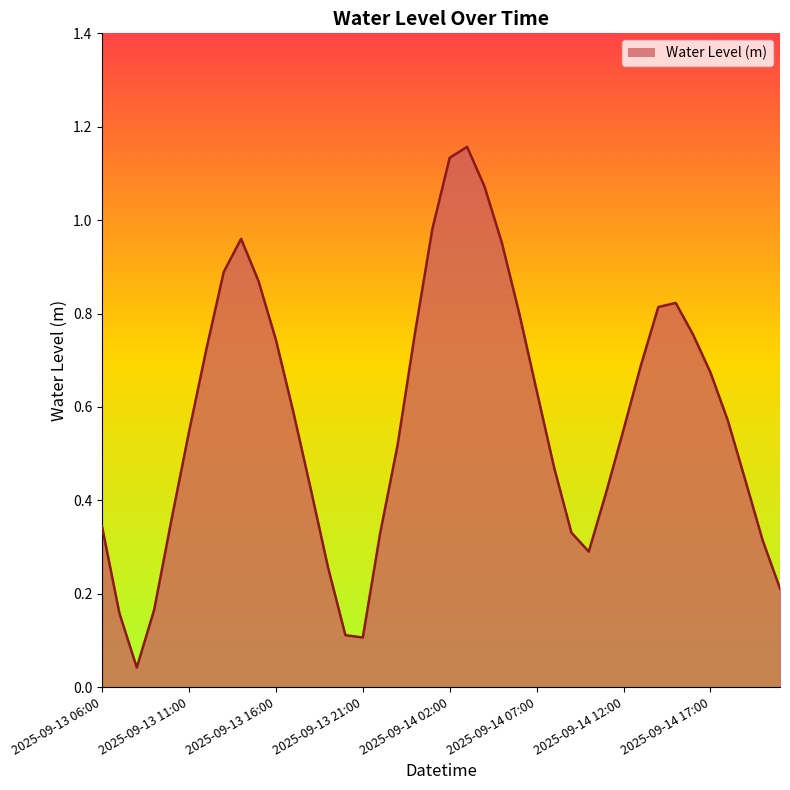

What is the label of the 16th point from the right?

2025-09-14 06:00